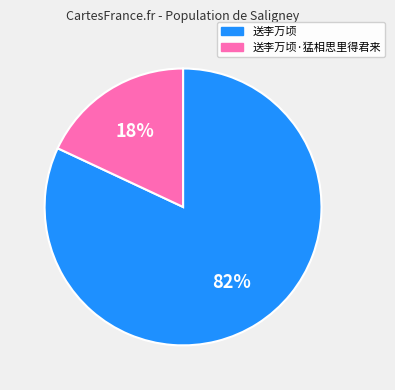

To the nearest percent, what percentage of the pie is 送李万顷·猛相思里得君来?

18%